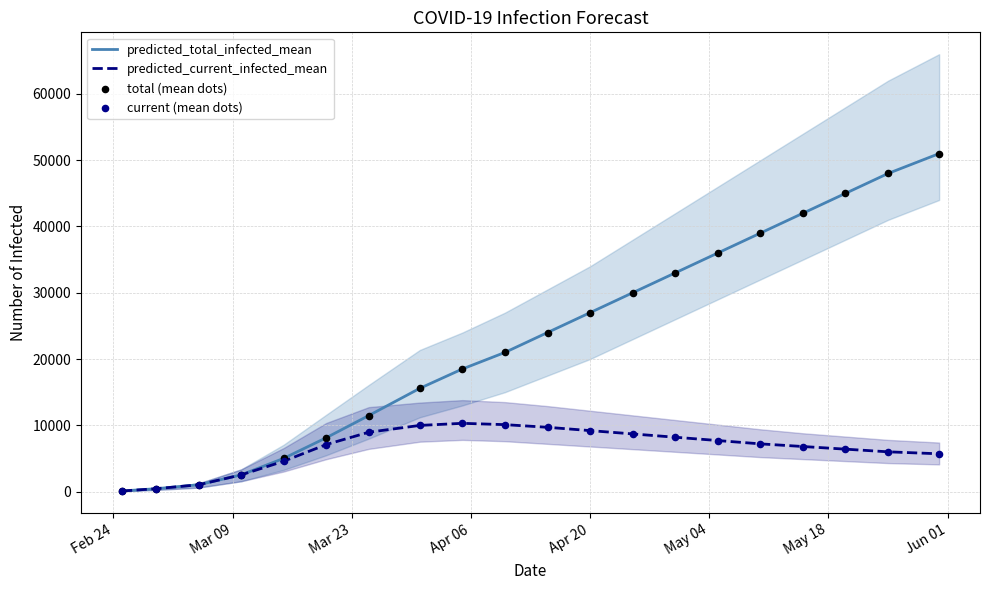

Which series contains the highest Y value?

predicted_total_infected_mean